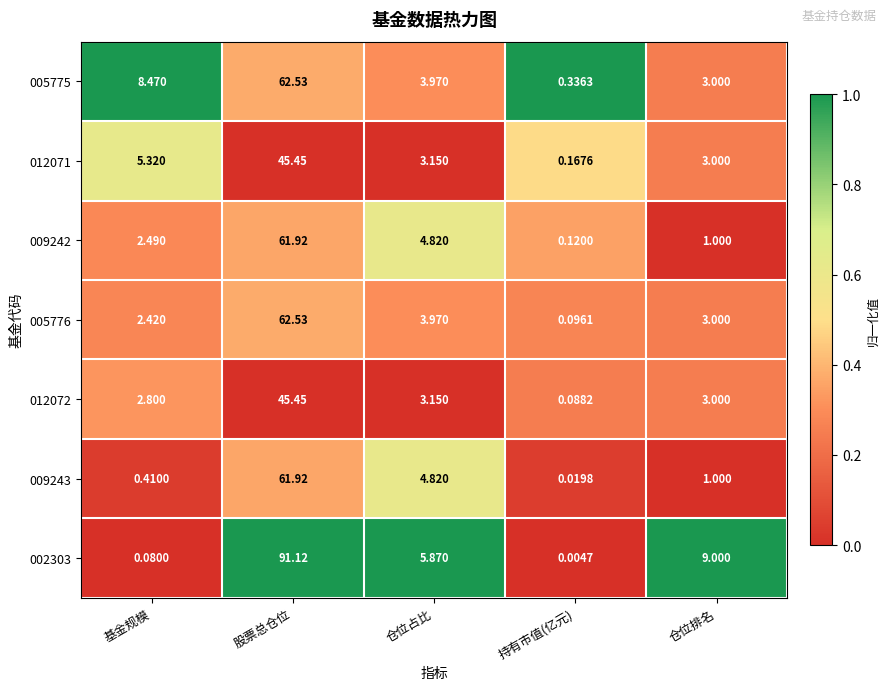

Which category has the lowest value across all series?

持有市值(亿元)